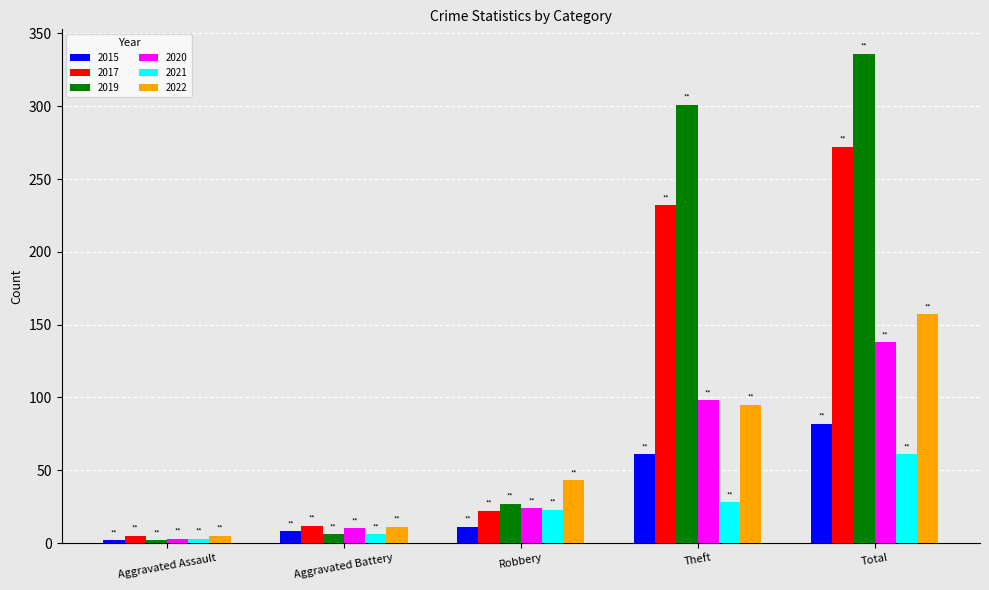

What is the average value of the 2019 series?

134